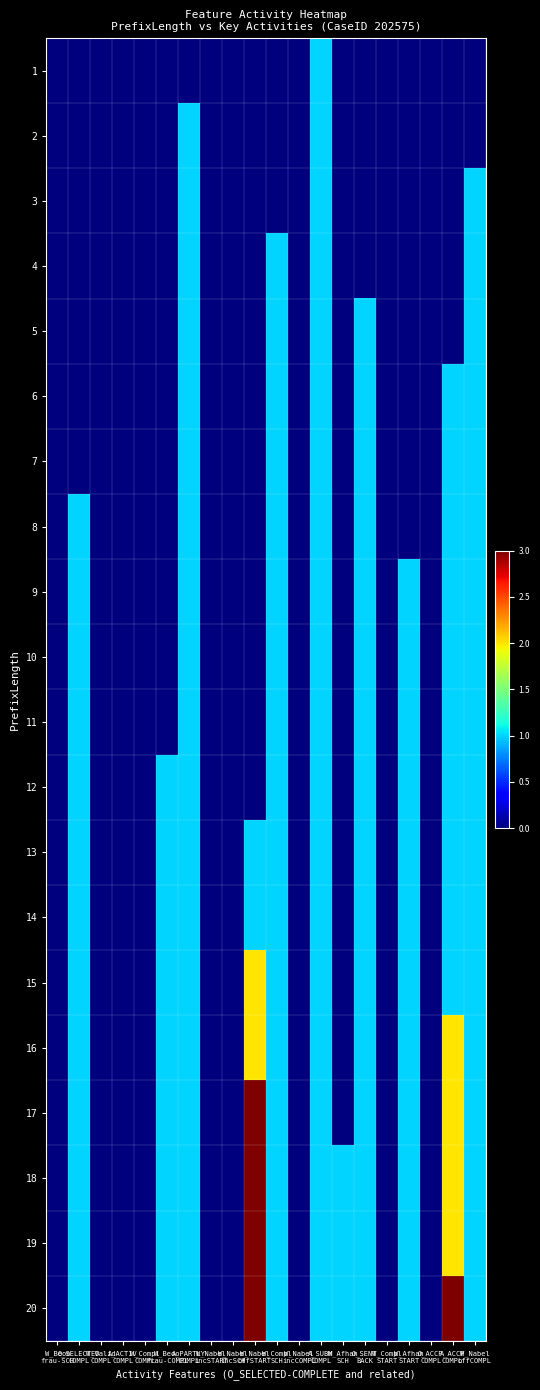

Which has a higher value, W_Nabel
incSTART or W_Beoo
frau-SCH?

W_Nabel
incSTART